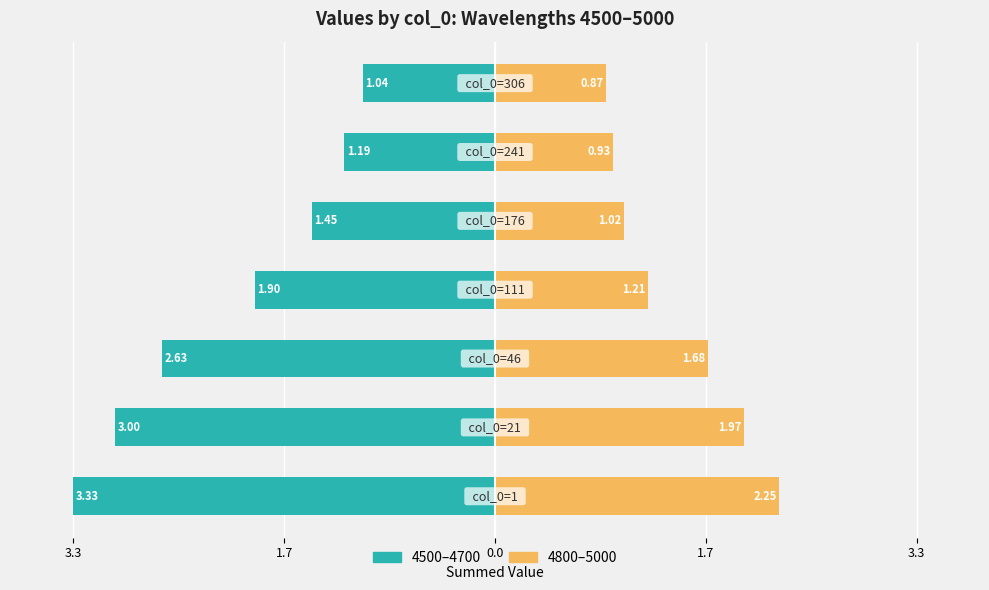

Reading left to right, transcribe all the data shown in this chart.

4500-4700 (left): -3.3	-3.0	-2.6	-1.9	-1.4	-1.2	-1.0
4800-5000 (right): 2.2	2.0	1.7	1.2	1.0	0.9	0.9